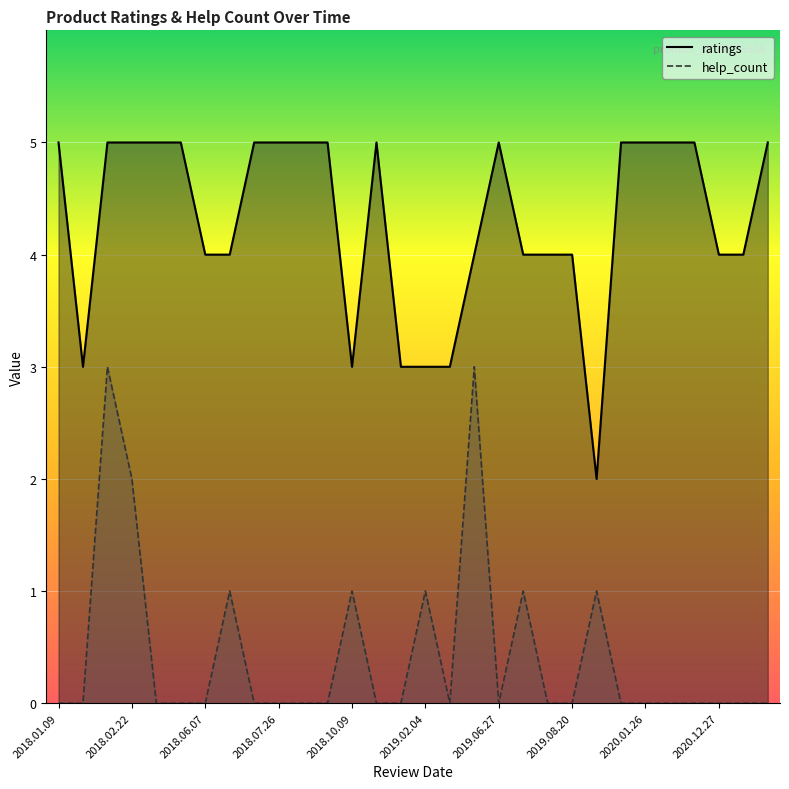

List the series in order of their overall mean, highest first.

ratings, help_count